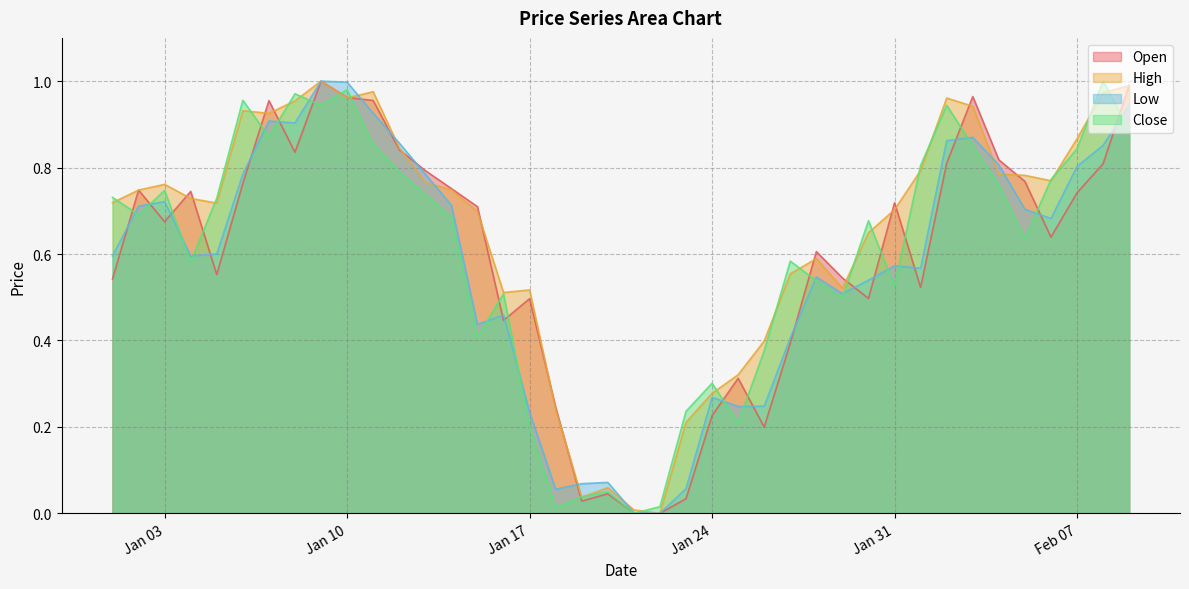

Where is Low nearest to the value 0?

2023-01-22